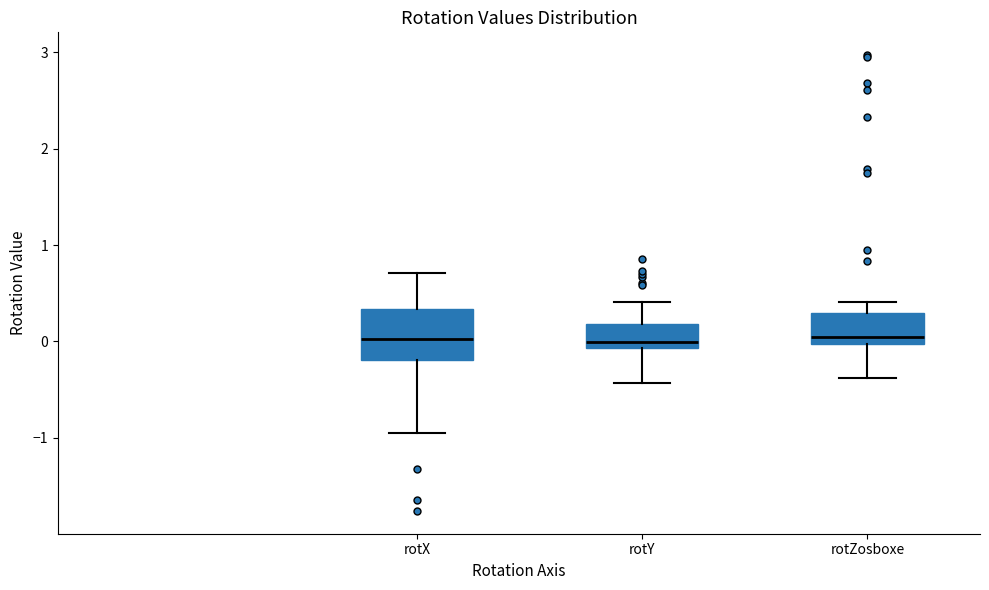

Where is the upper edge of the box for rotZosboxe on the y-axis? The values are not printed on the chart, so give them approximately, as read against the axis.

0.3